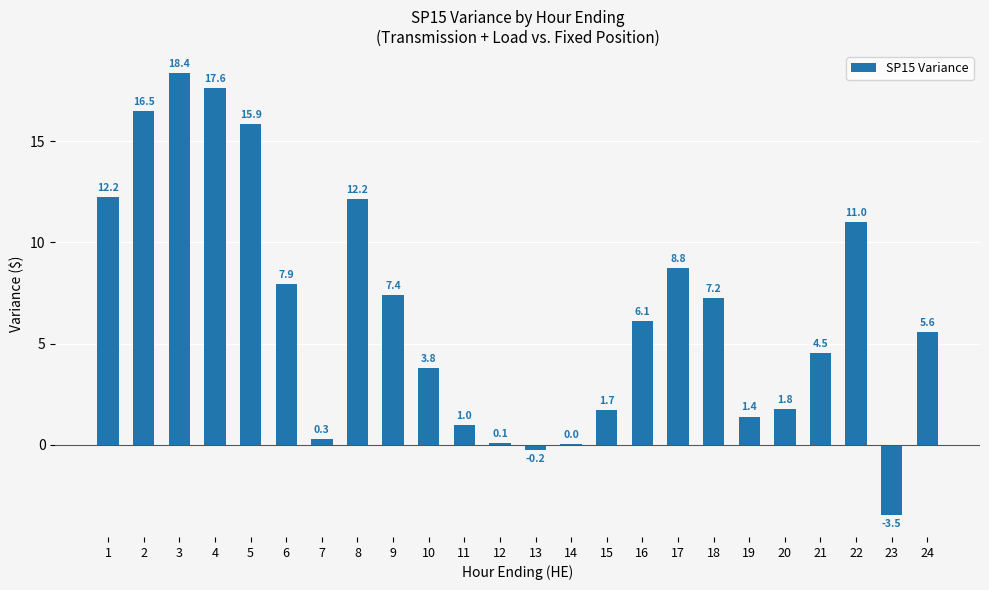

At which label is the value closest to 7?

18